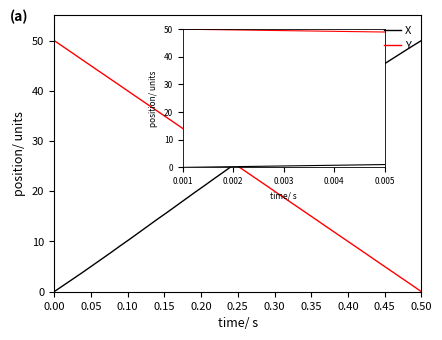

What is the maximum value shown in the chart?

50.0